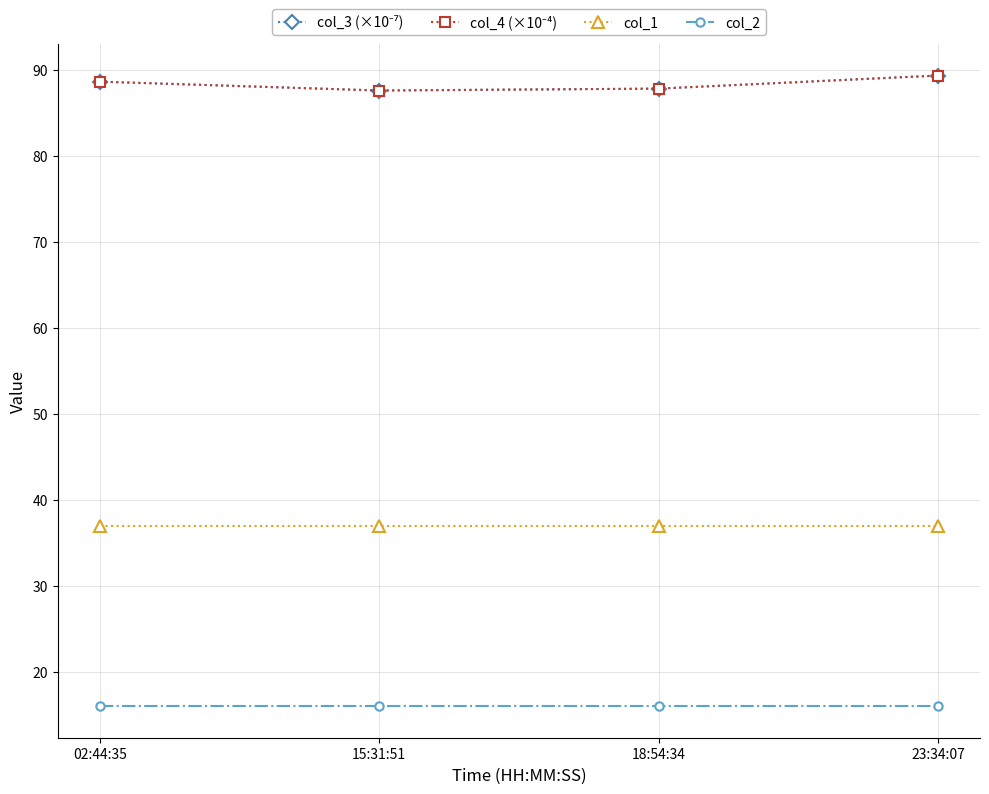

What is the difference between the highest and lowest values at 02:44:35?

72.6